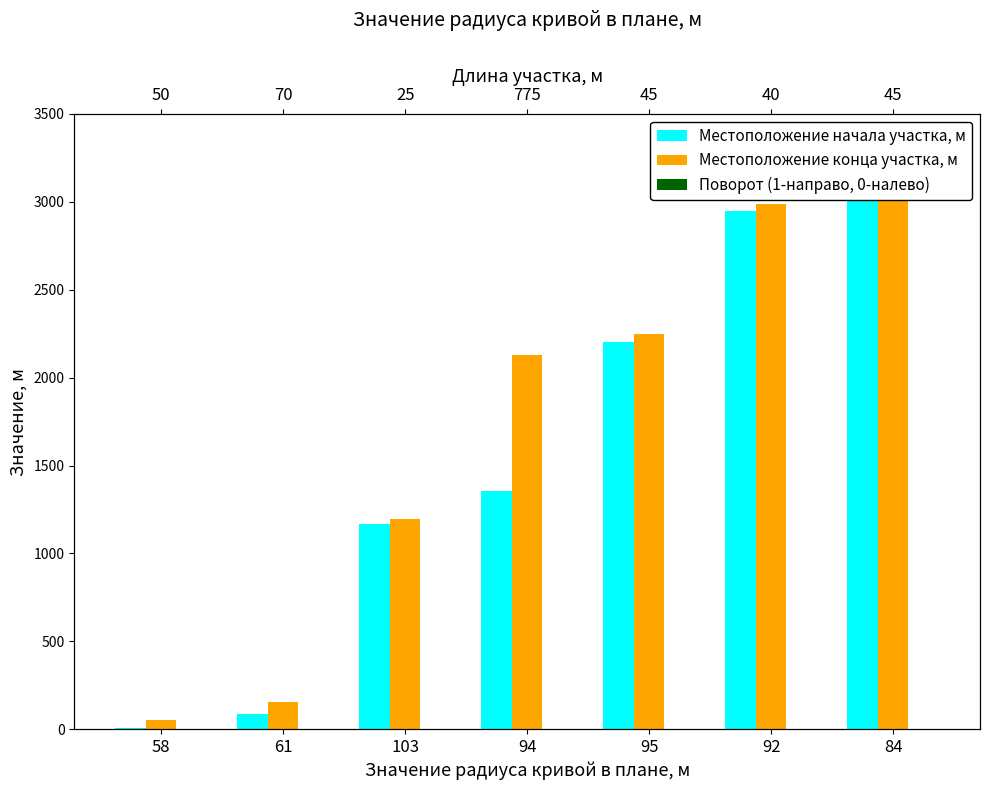

What is the total value across all series at 95?

4456